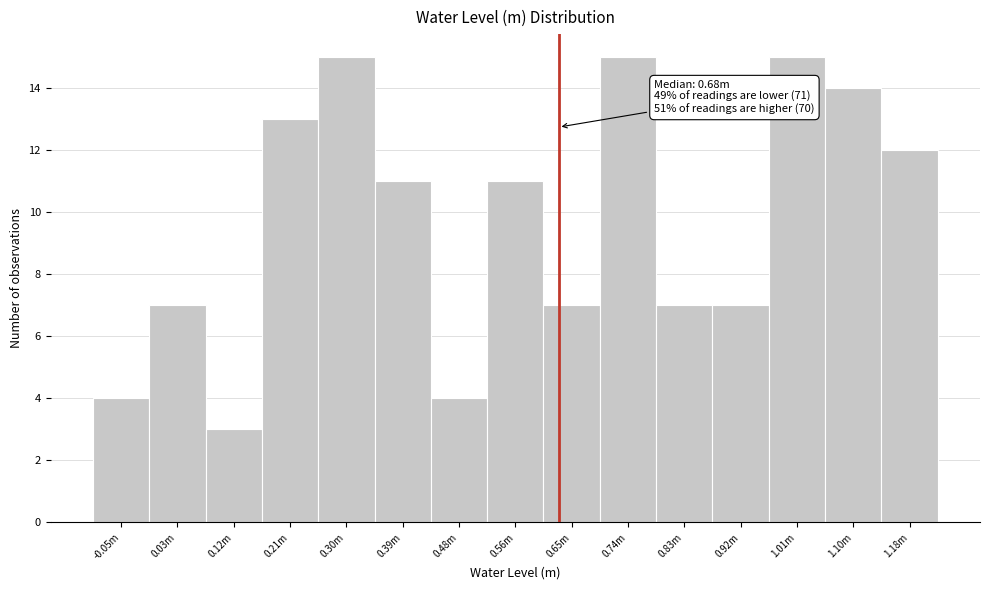

Reading left to right, list all the values displayed in this chart.

4	7	3	13	15	11	4	11	7	15	7	7	15	14	12